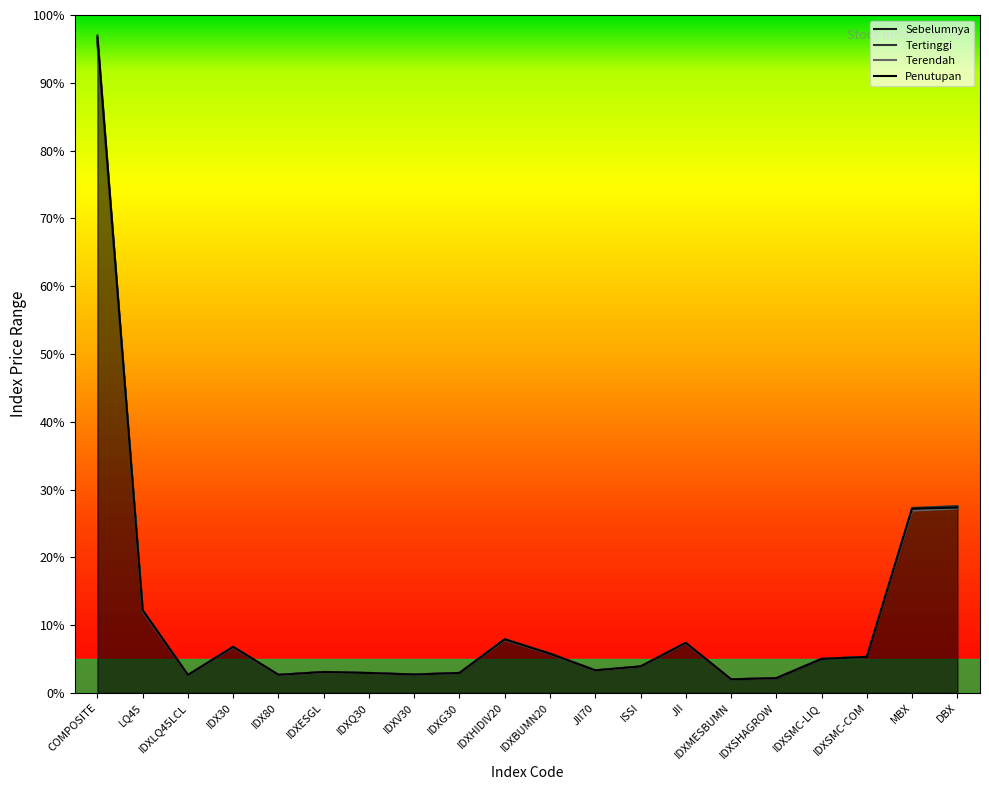

How many lines are shown in the chart?

4